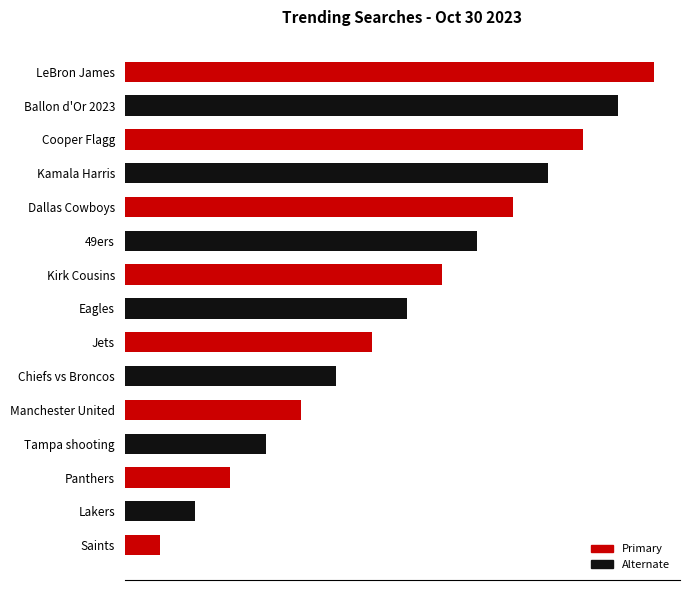

Read the value at Jets, to the nearest 10.

10